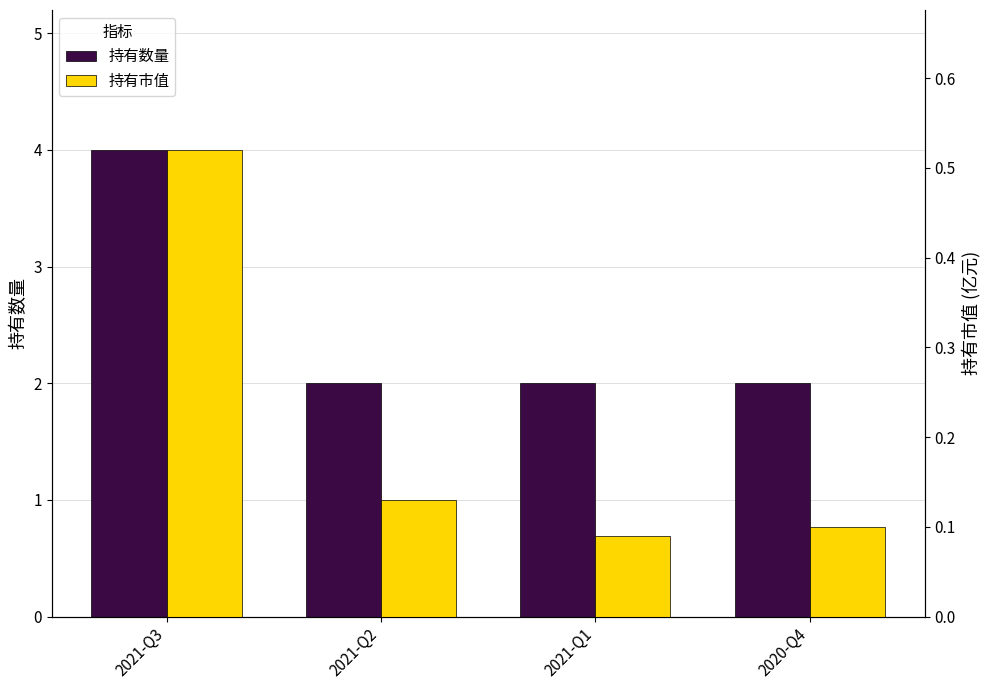

How many groups of bars are there?

4